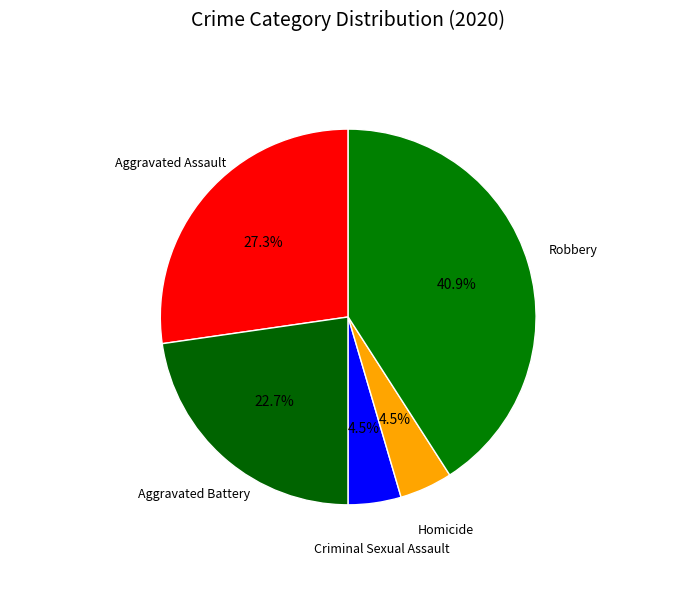

How much of the chart is everything except Aggravated Assault?

72.7%